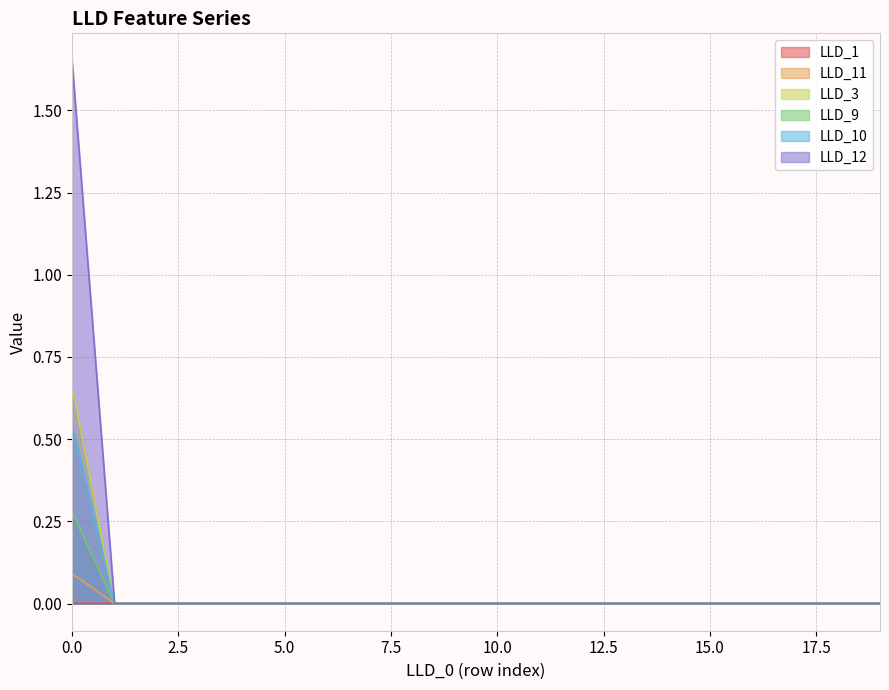

True or false: LLD_12 and LLD_9 cross at least once.

False